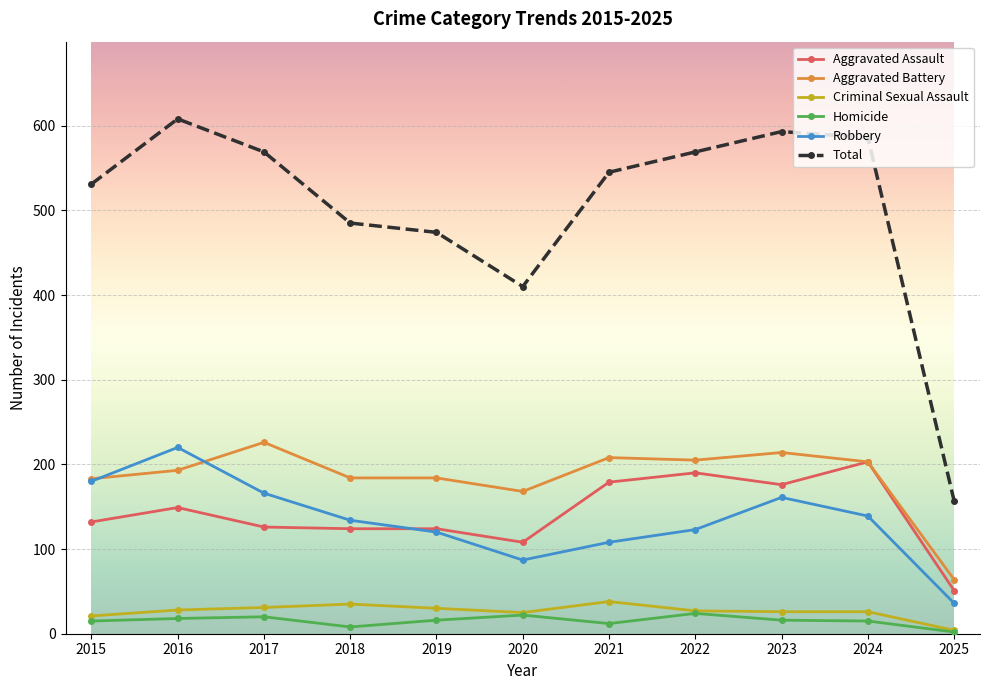

What is the value of the Criminal Sexual Assault point at the 7th from the left?

38